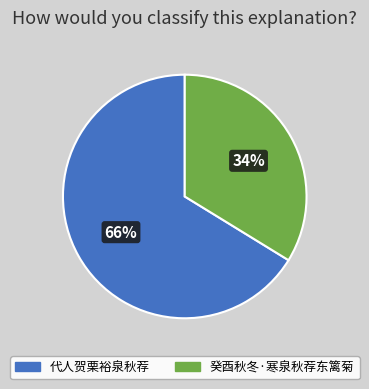

Rank the categories by value from lowest to highest.

癸酉秋冬·寒泉秋荐东篱菊, 代人贺栗裕泉秋荐